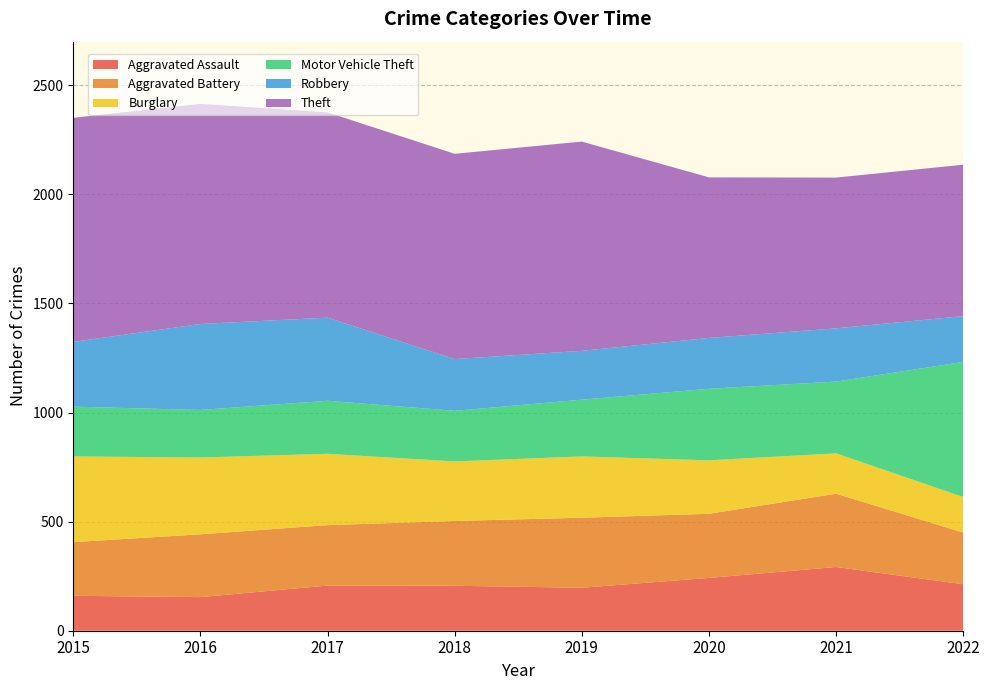

Reading left to right, transcribe all the data shown in this chart.

Aggravated Assault: 160	154	207	206	197	242	292	213
Aggravated Battery: 246	288	277	297	321	294	336	237
Burglary: 393	352	327	273	281	245	185	163
Motor Vehicle Theft: 228	218	243	232	260	328	329	619
Robbery: 297	394	381	237	224	233	244	210
Theft: 1027	1009	941	941	959	736	691	694